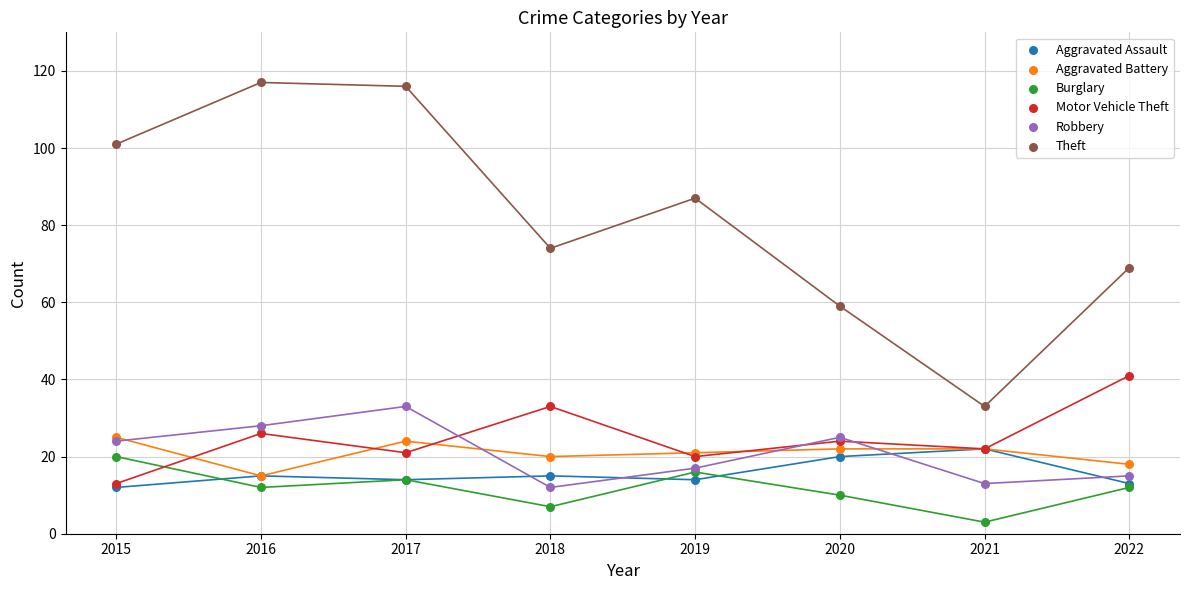

What are all the series names shown in the legend?

Aggravated Assault, Aggravated Battery, Burglary, Motor Vehicle Theft, Robbery, Theft